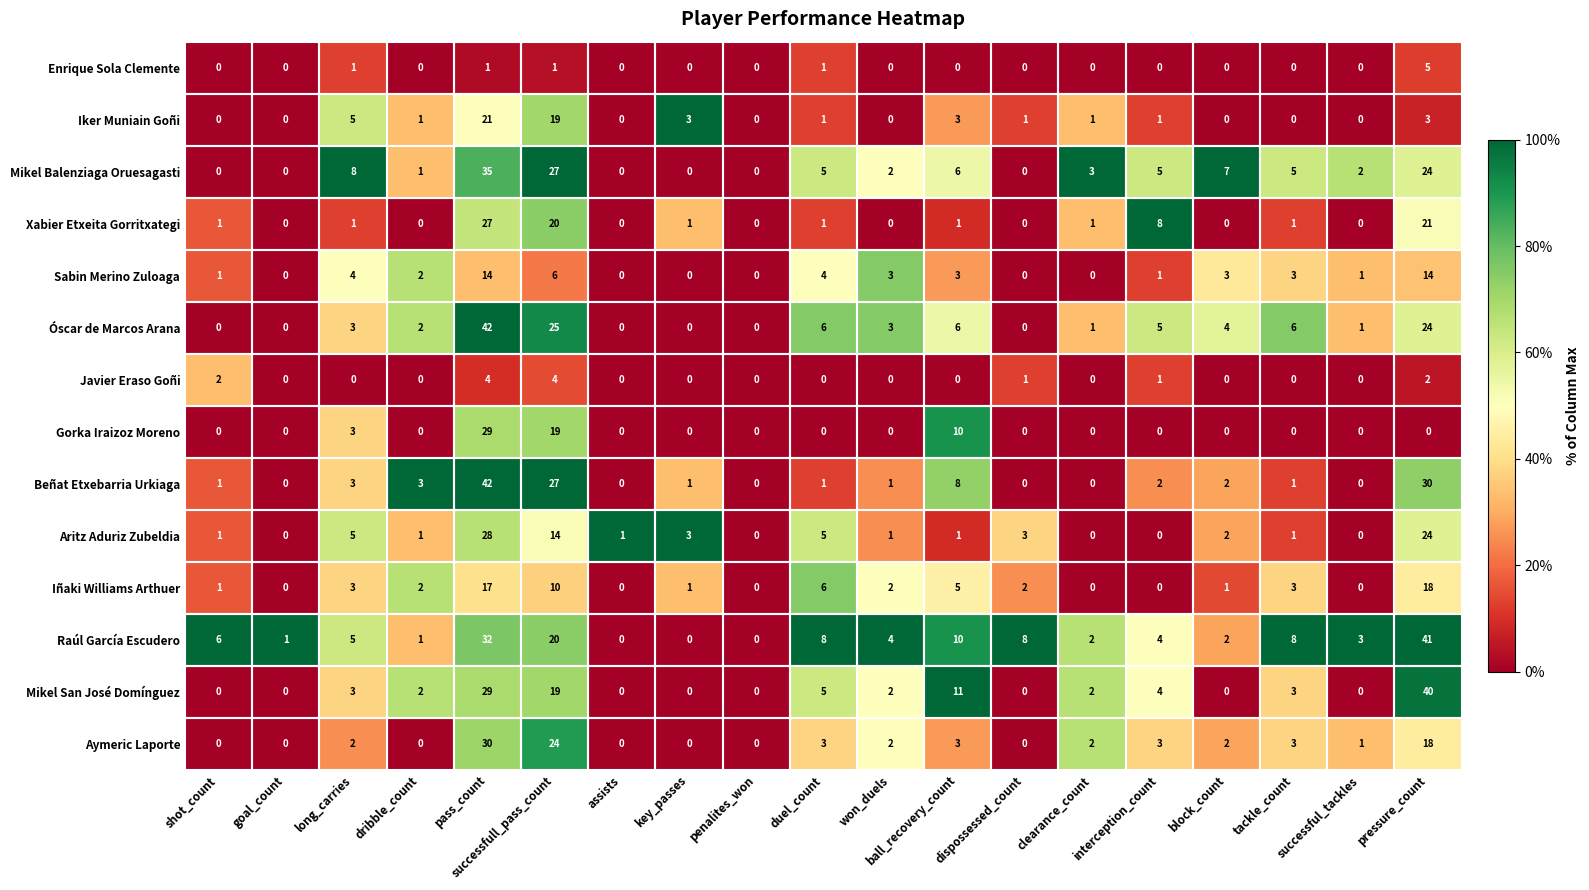

What is the spread (max minus min) of values at interception_count?

8